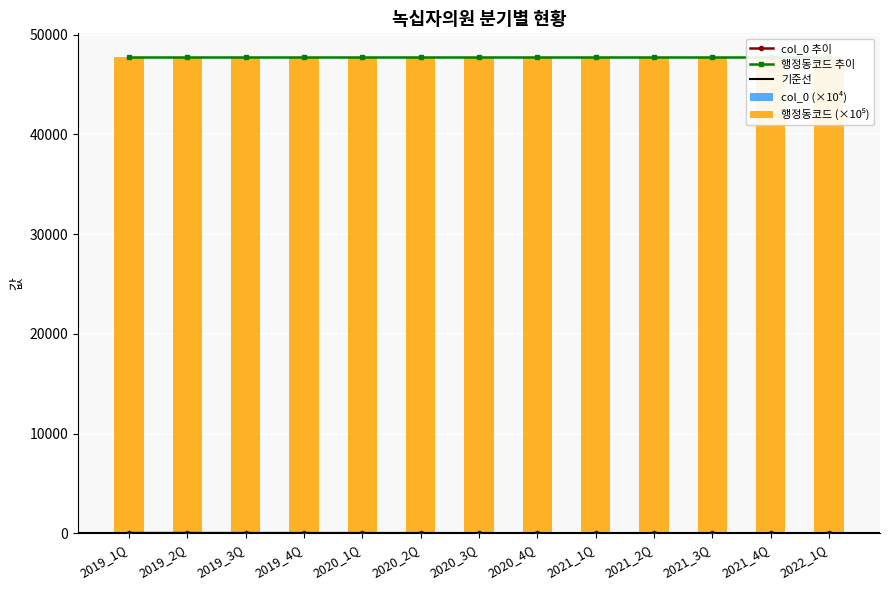

What is the sum of all values?

214.9